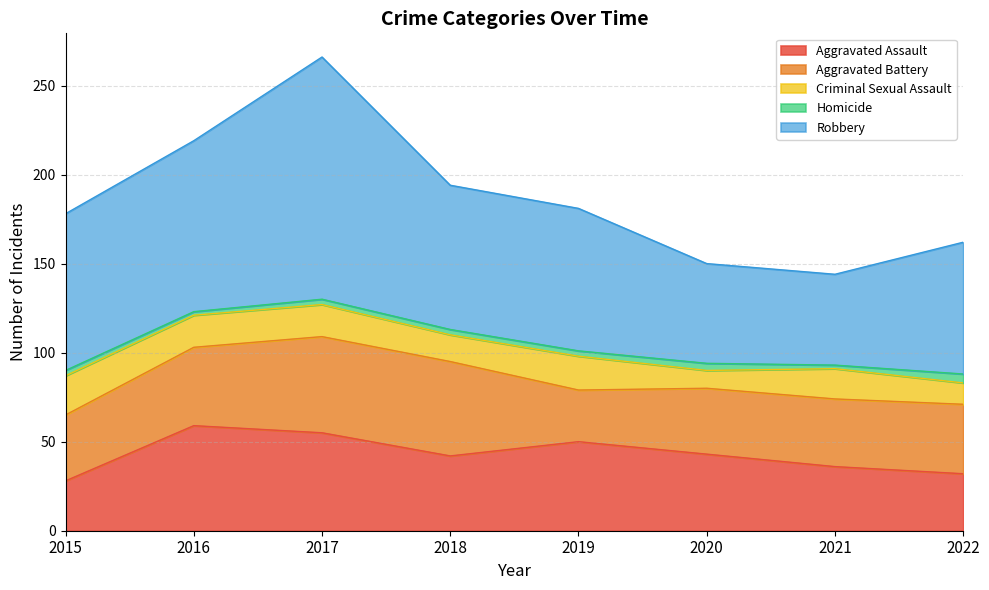

The Criminal Sexual Assault series shows 17 at 2020. True or false?

False